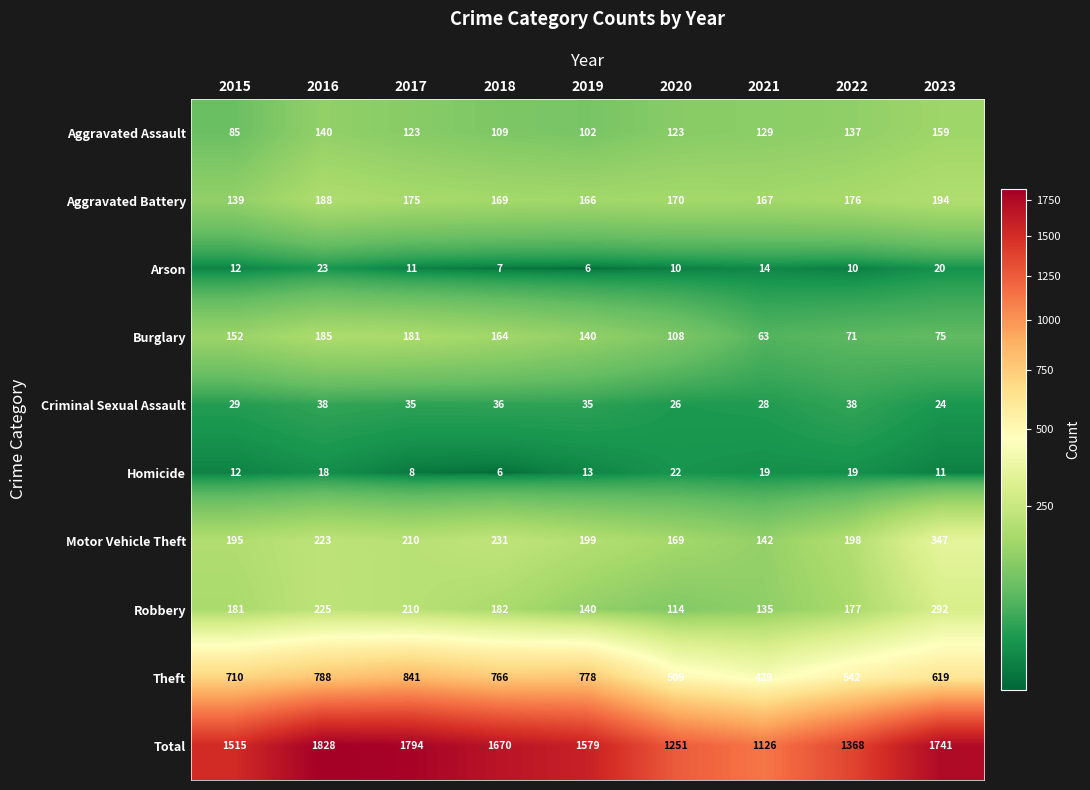

Where does the Burglary series first go above 140?

2015